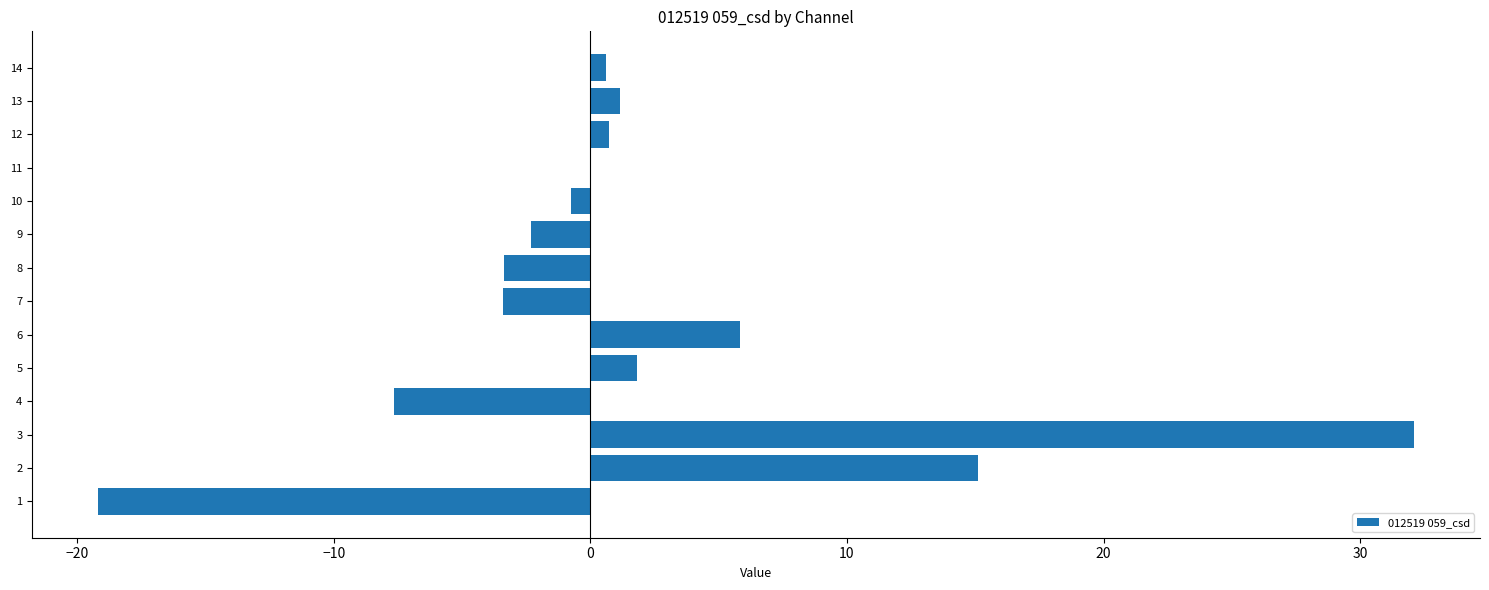

Count the number of categories in the chart.

14